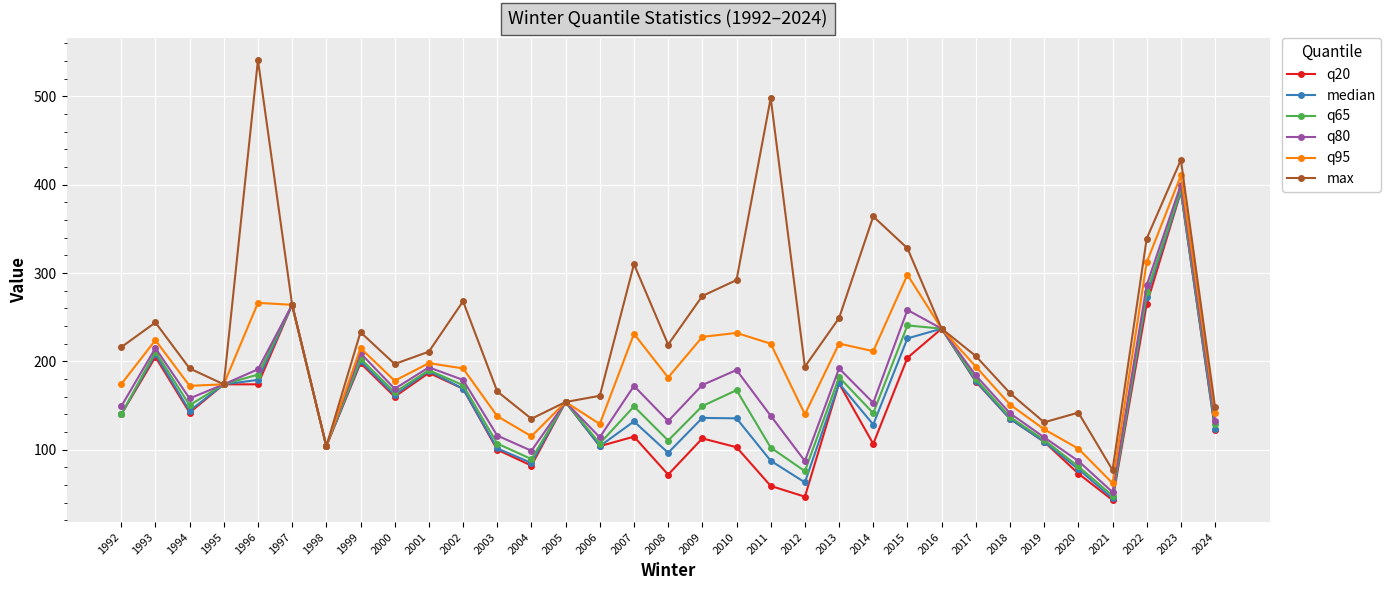

What is the value of the max point at the 9th from the left?

197.0